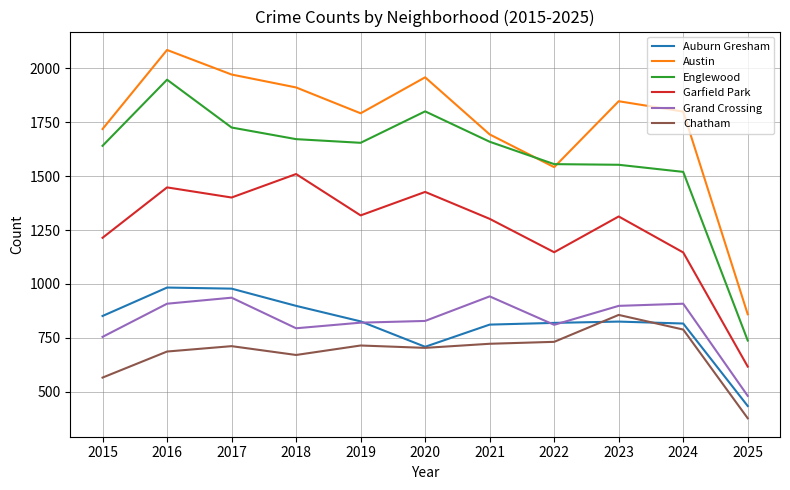

What is the sum of all Garfield Park values?

13842